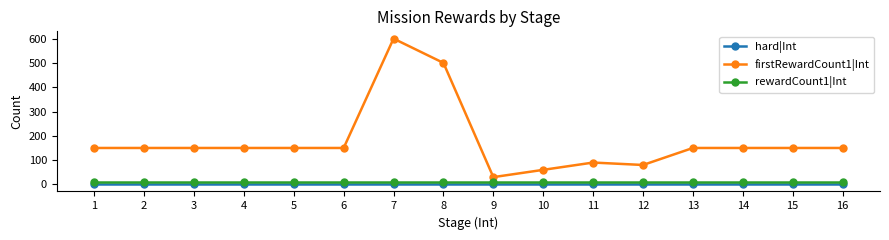

True or false: firstRewardCount1|Int has more than 1 interior local peaks.

True